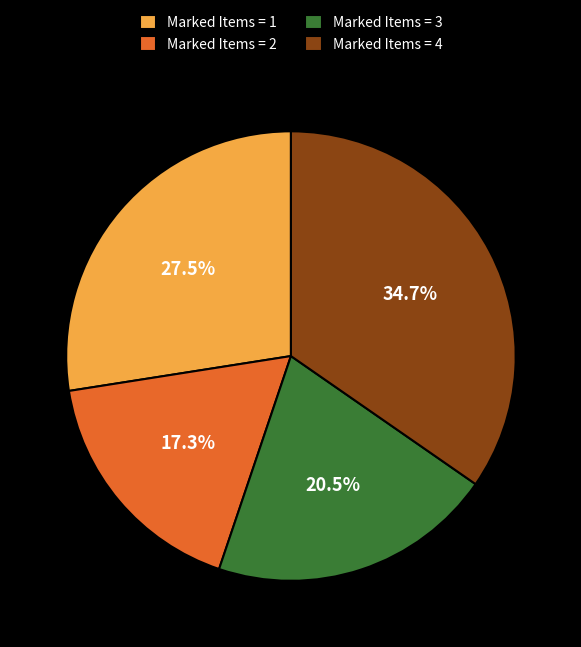

Count the number of slices in the pie.

4